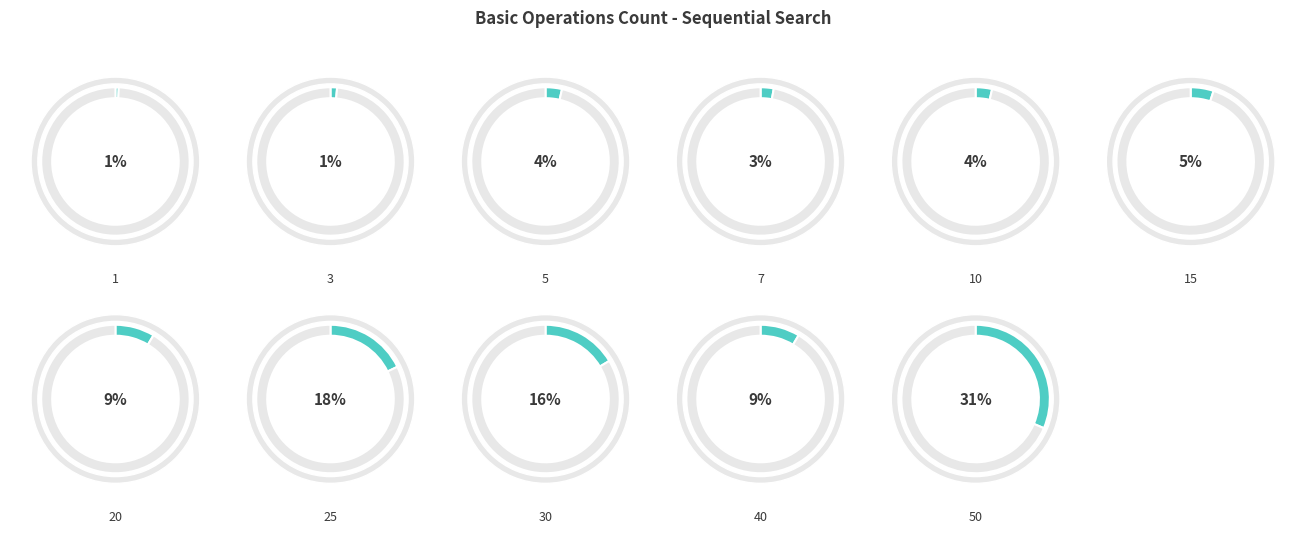

Which has a higher value, 10 or 30?

30